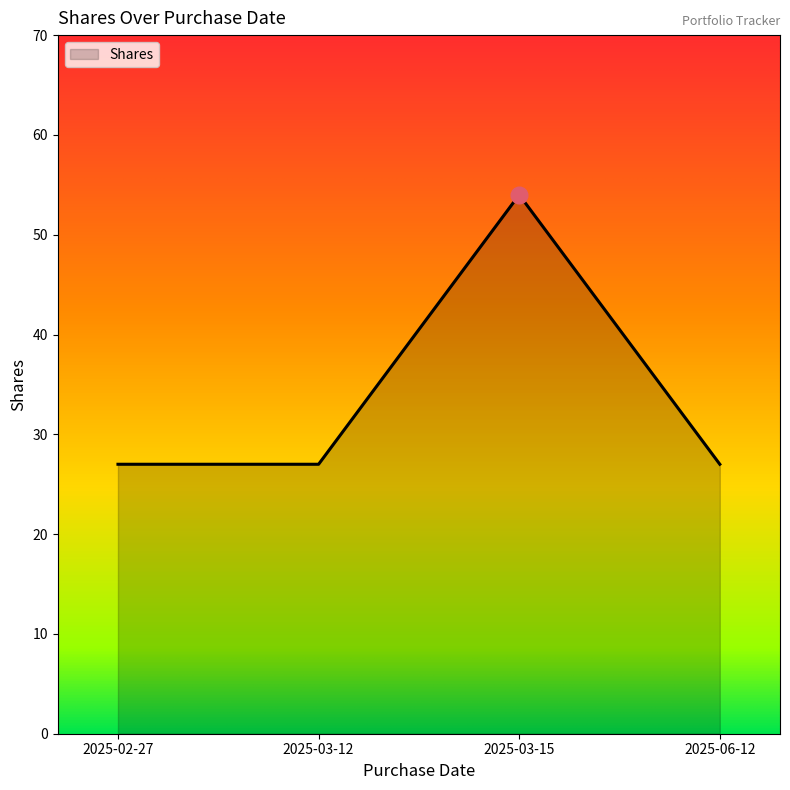

Is it true that the value at 2025-06-12 is 44?

False